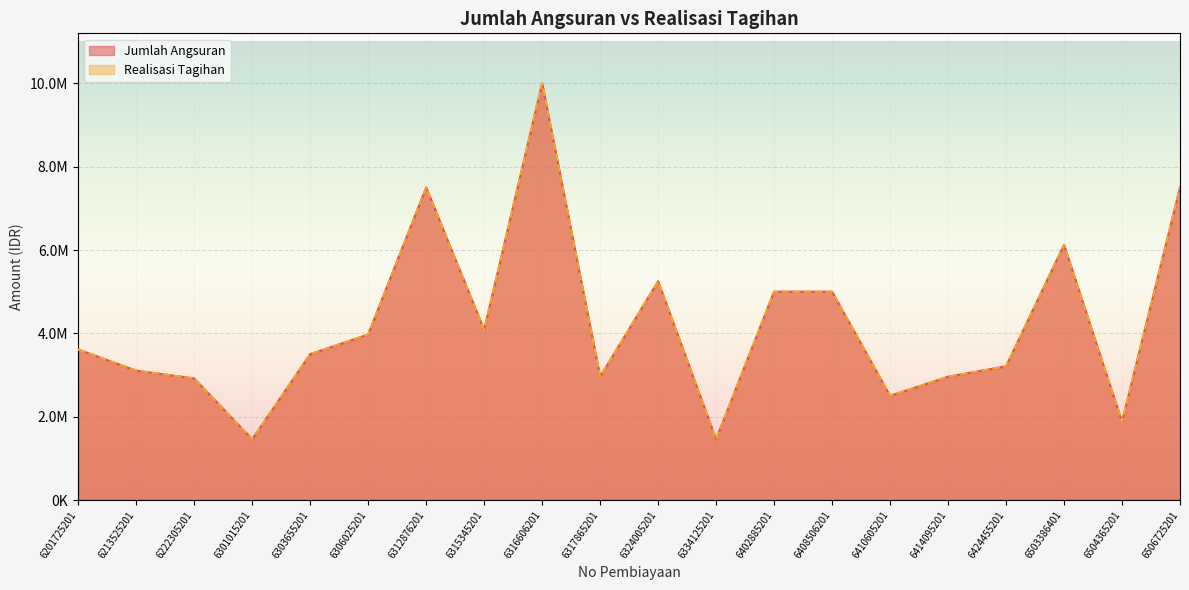

What is the total value across all series at 6306025201?

7946000